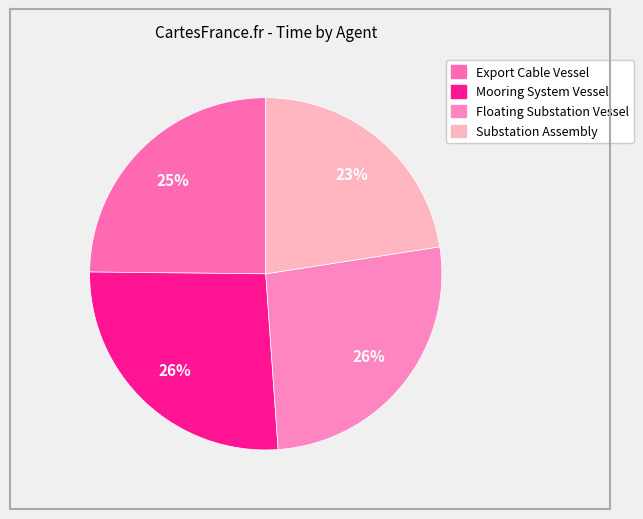

How many slices are in this pie chart?

4